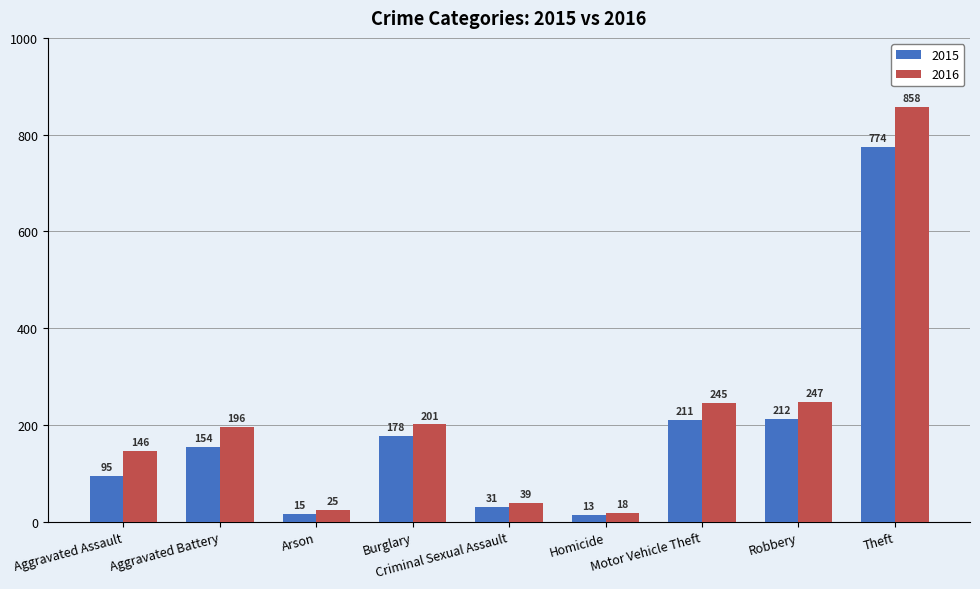

Does the chart contain any negative values?

No